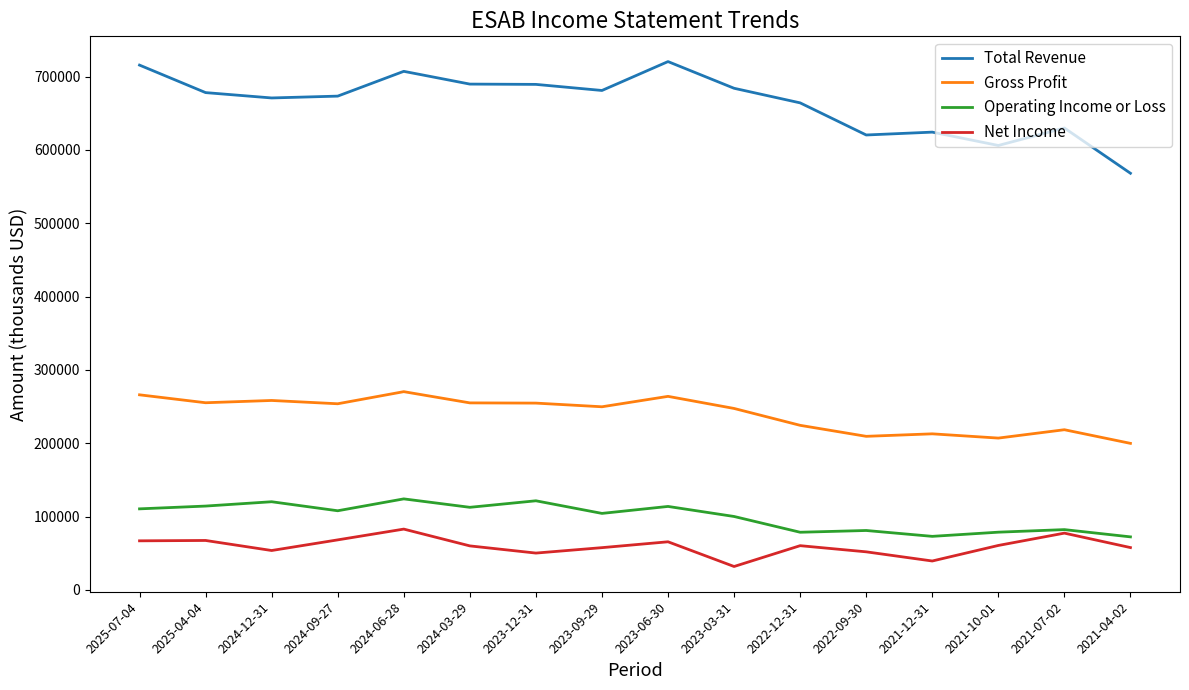

What value does the Total Revenue series have at 2021-10-01?

606000